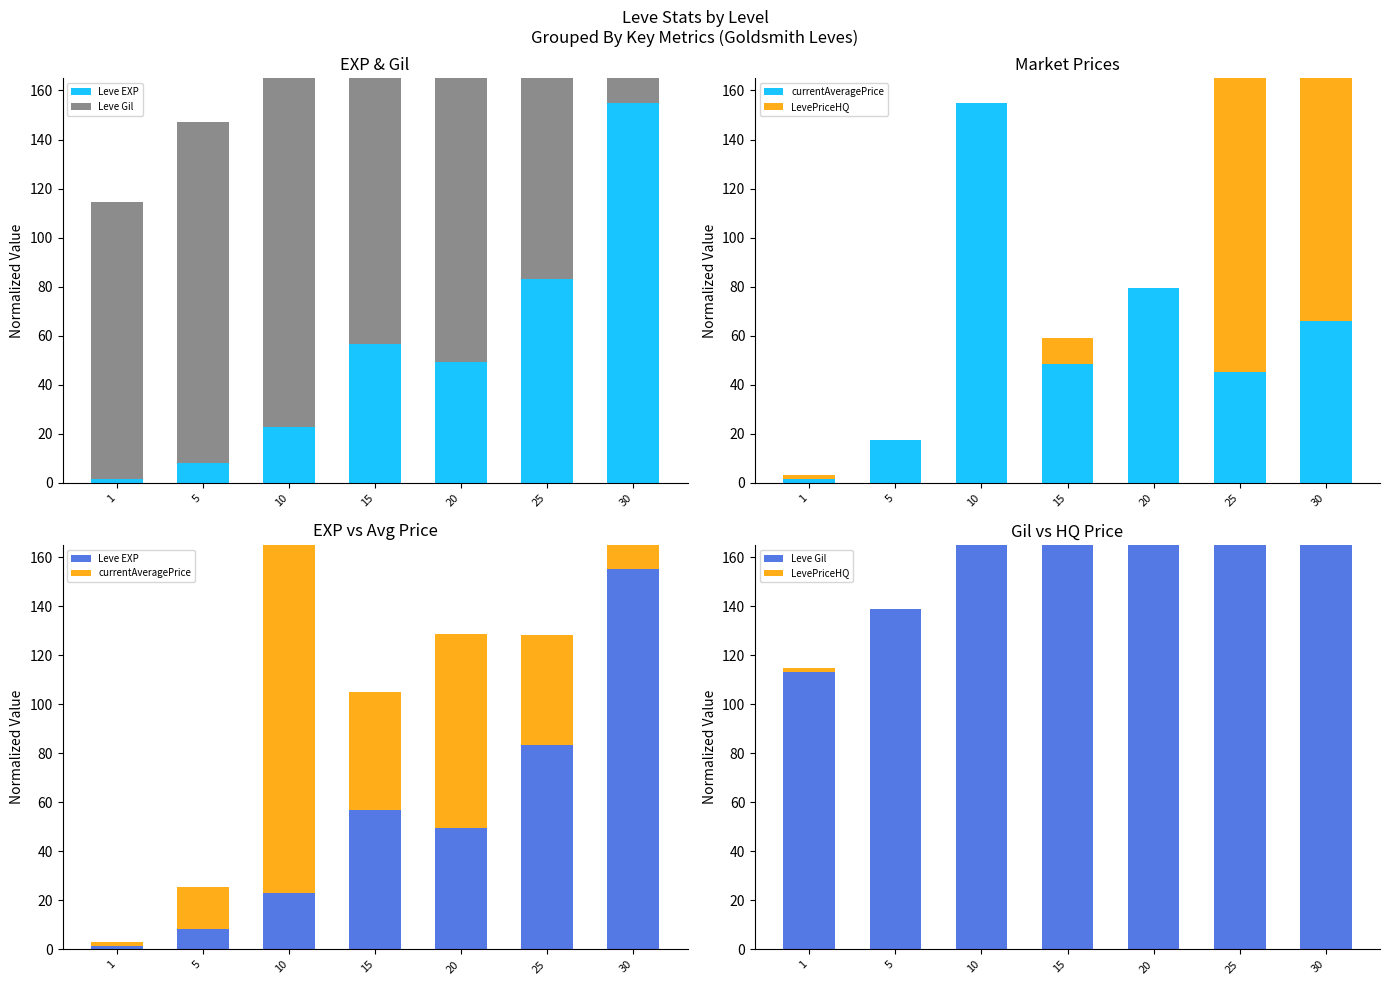

What is the sum of all LevePriceHQ values?

314.7